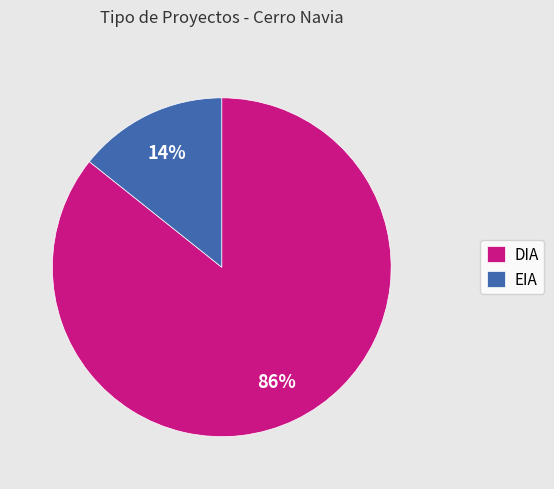

Combined, do EIA and DIA account for over 50%?

Yes